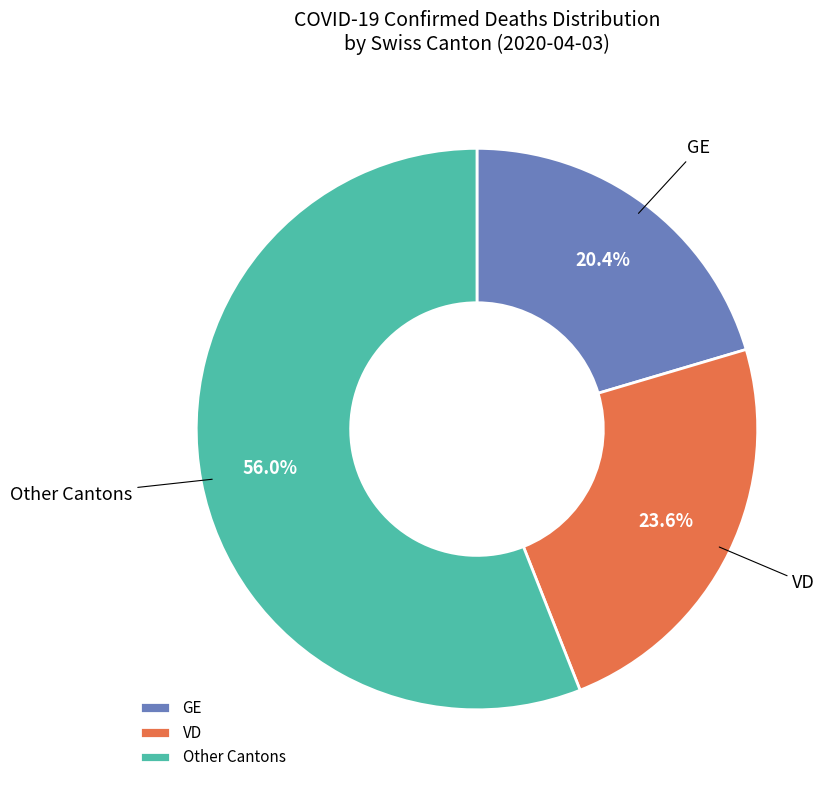

To the nearest percent, what is the average slice percentage?

33%